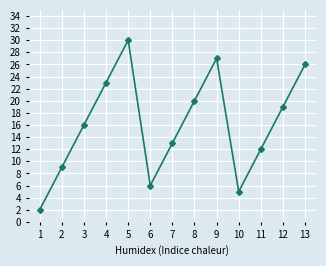

How many points are lower than both their immediate neighbors (excluding endpoints)?

2